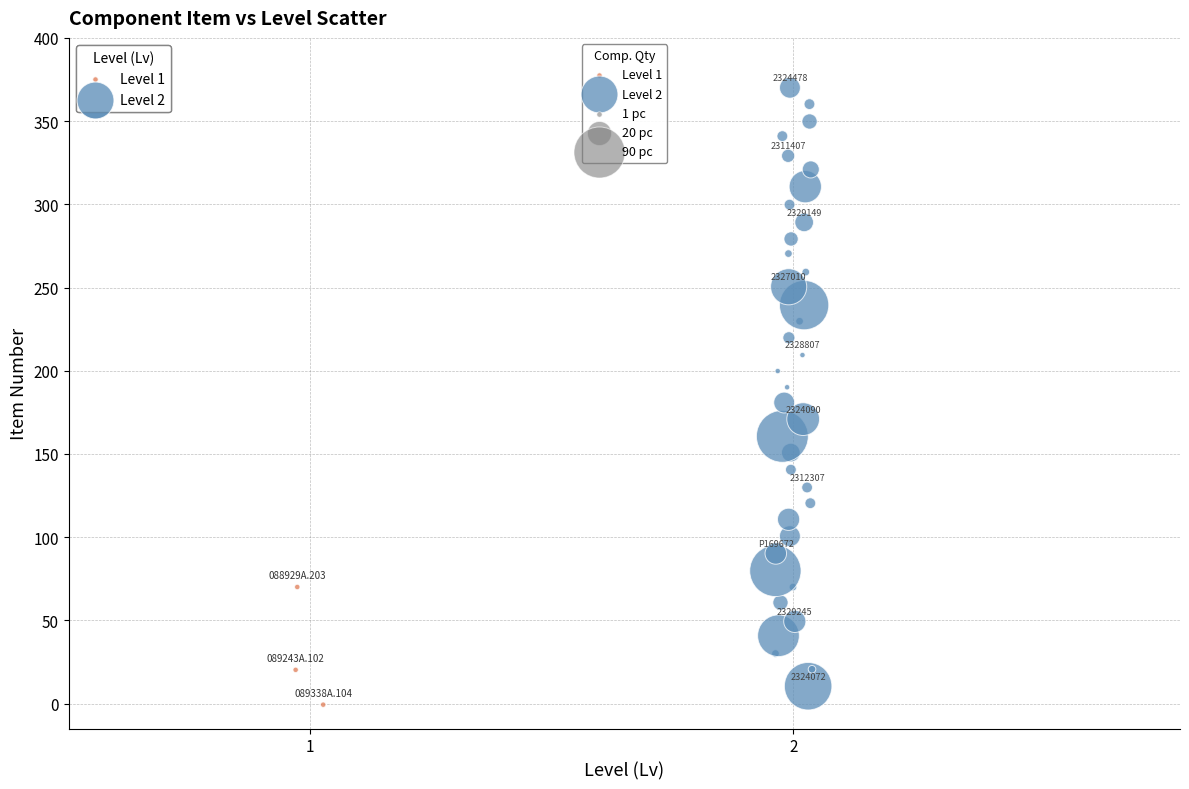

Which series has the largest Y range (max minus min)?

Level 2